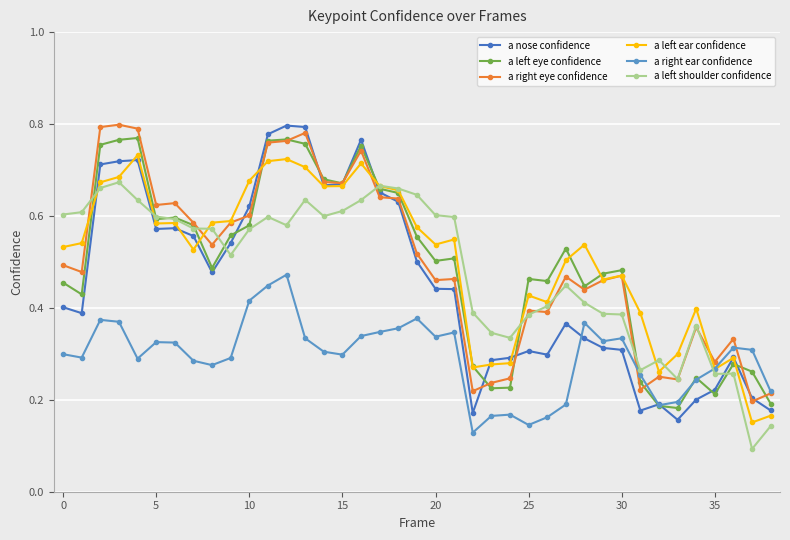

Is this an area chart (filled region under the line)?

No